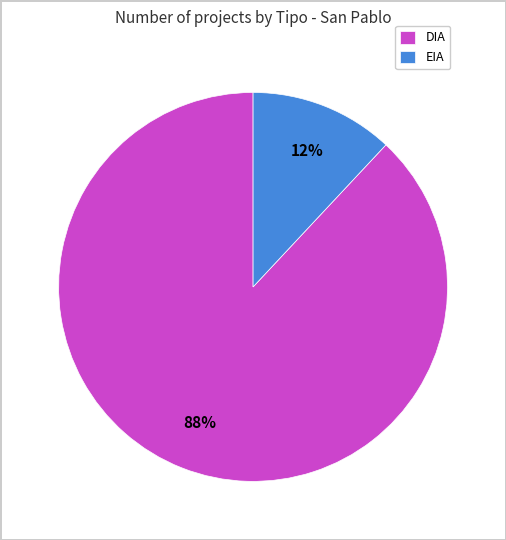

Which has a higher value, EIA or DIA?

DIA